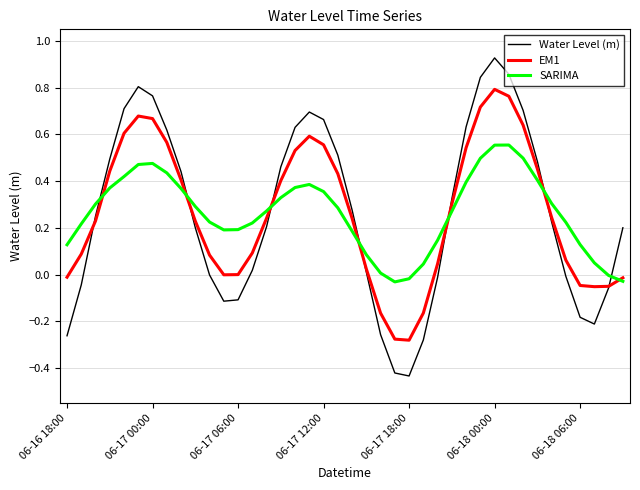

Which series has the largest range (max minus min)?

Water Level (m)